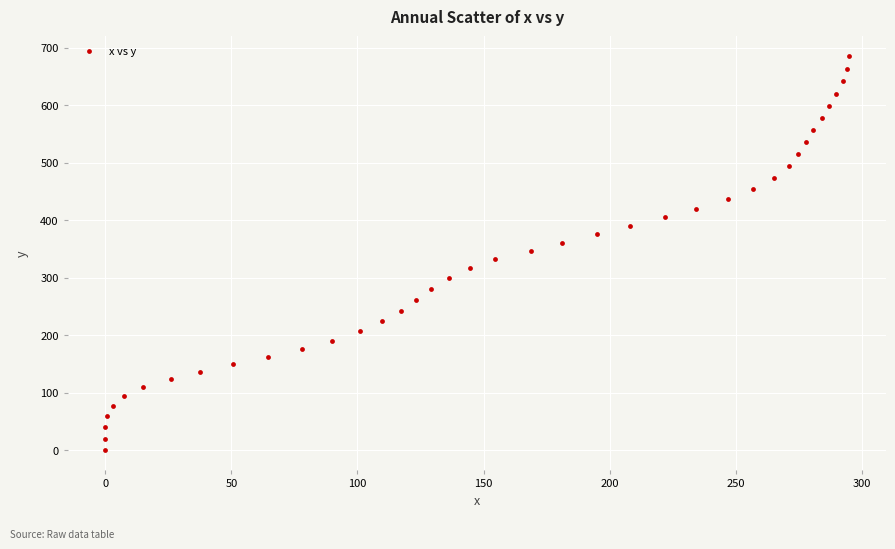

What is the range of X values (max minus min)?

295.1